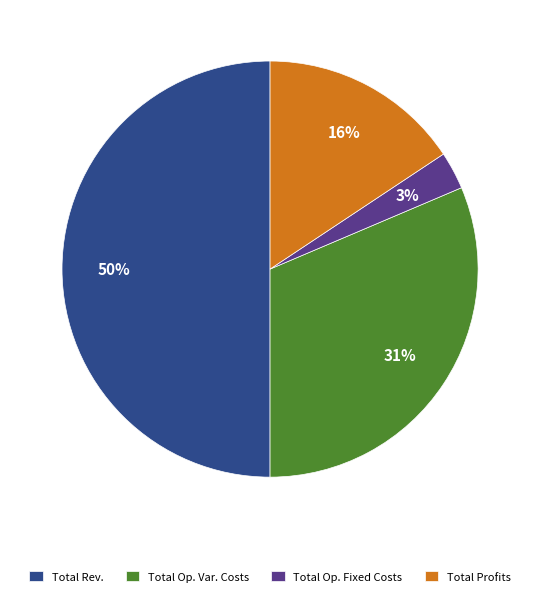

To the nearest percent, what percentage of the pie is Total Profits?

16%